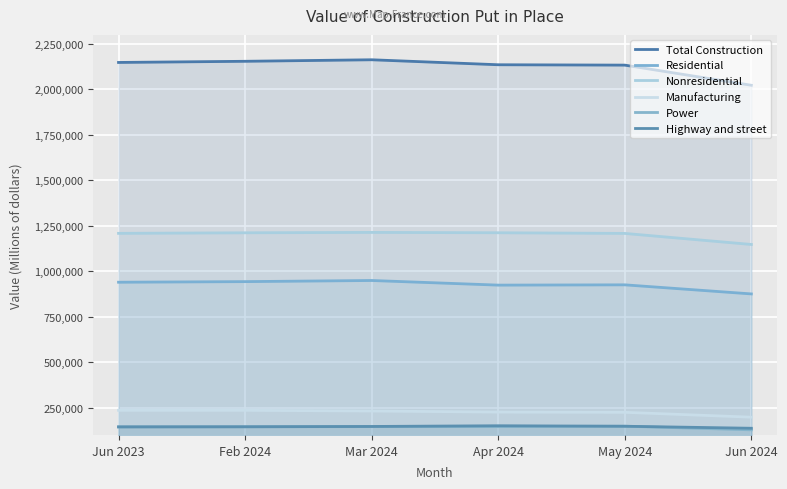

What is the sum of the Power values at Feb 2024 and Jun 2023?

288567